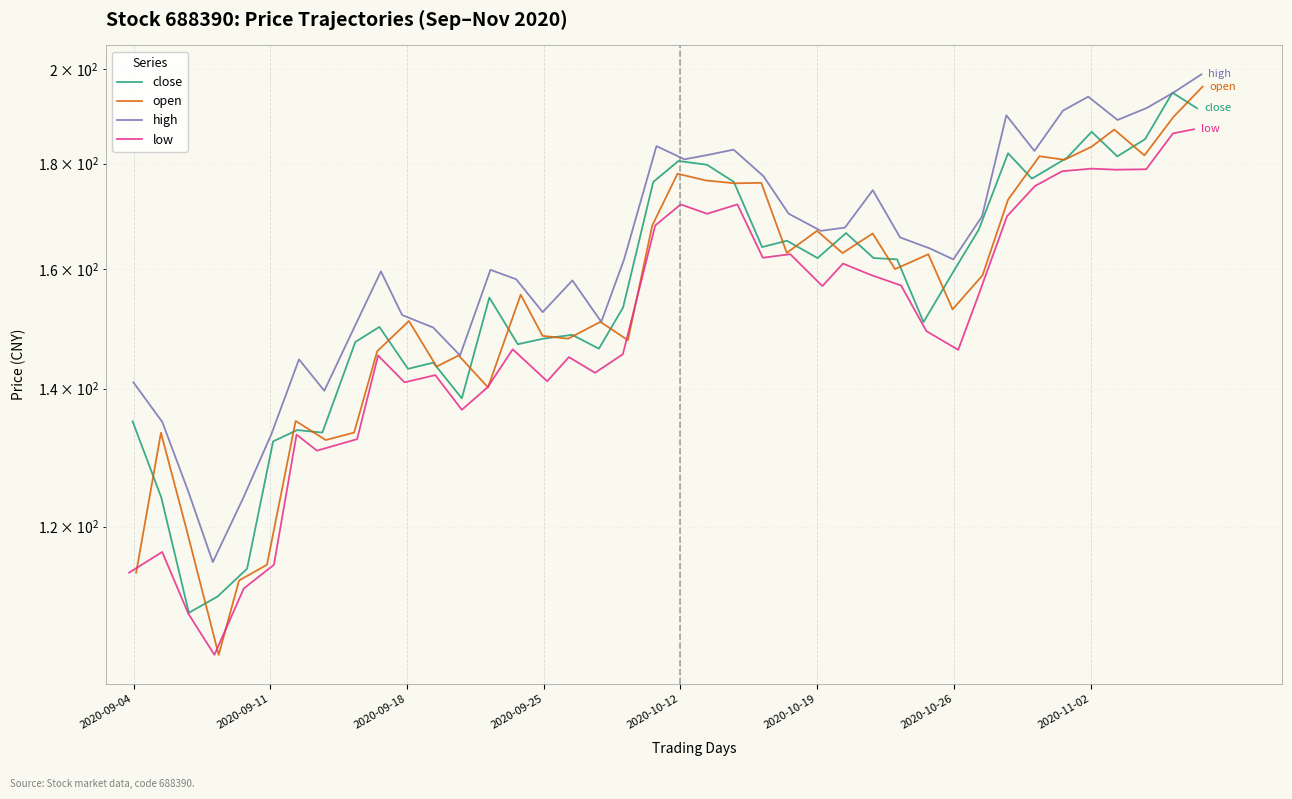

Which series has the largest total across all categories?

high